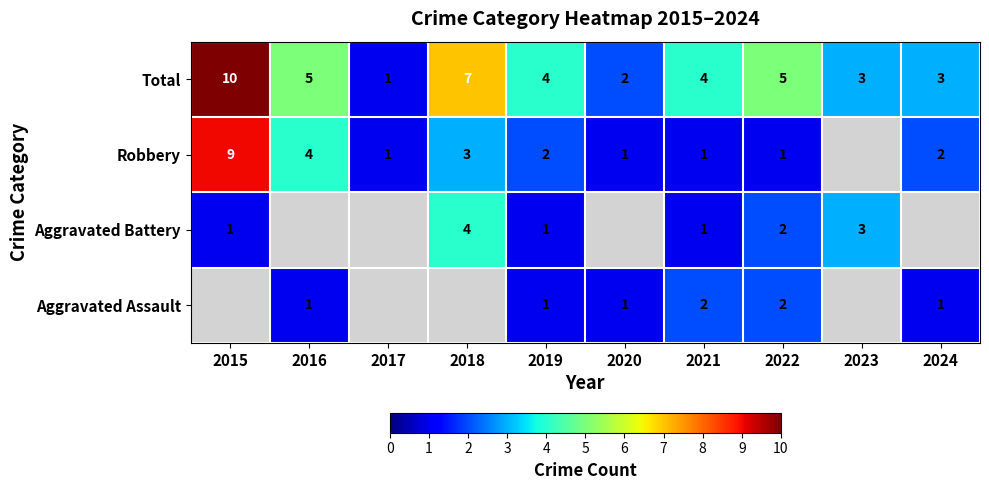

The Aggravated Battery series shows 3 at 2023. True or false?

True